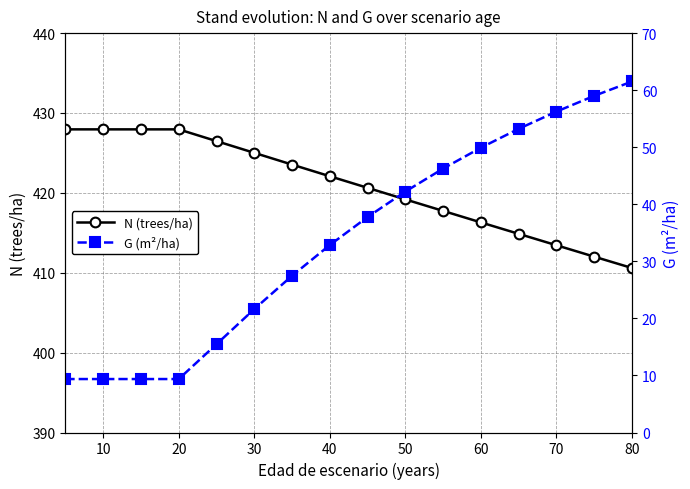

Reading left to right, transcribe all the data shown in this chart.

N (trees/ha): 427.9	427.9	427.9	427.9	426.5	425.0	423.5	422.1	420.6	419.2	417.7	416.3	414.9	413.4	412.0	410.6
G (m²/ha): 9.4	9.4	9.4	9.4	15.5	21.6	27.5	32.9	37.8	42.2	46.3	49.9	53.2	56.2	59.0	61.5